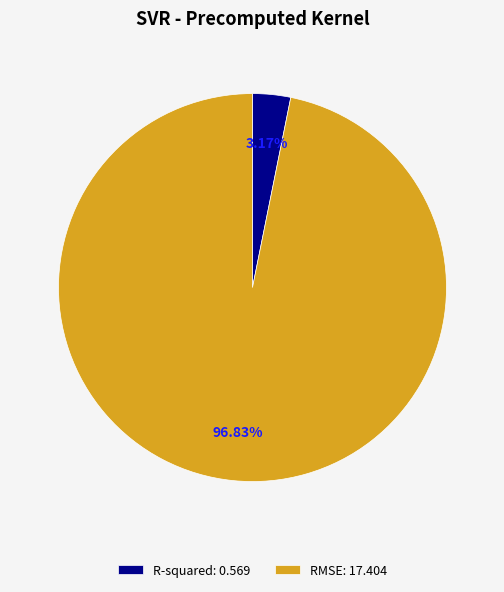

How many slices are in this pie chart?

2